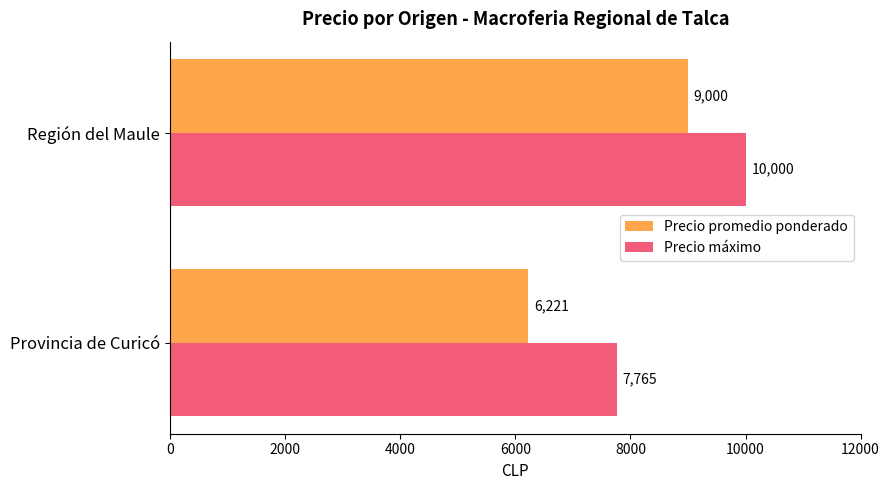

What are all the series names shown in the legend?

Precio promedio ponderado, Precio máximo